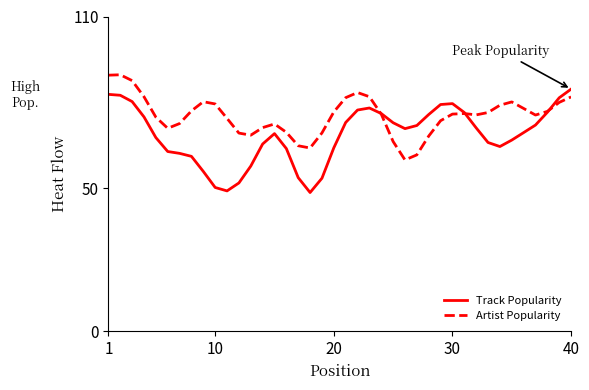

Which series has the largest range (max minus min)?

Track Popularity